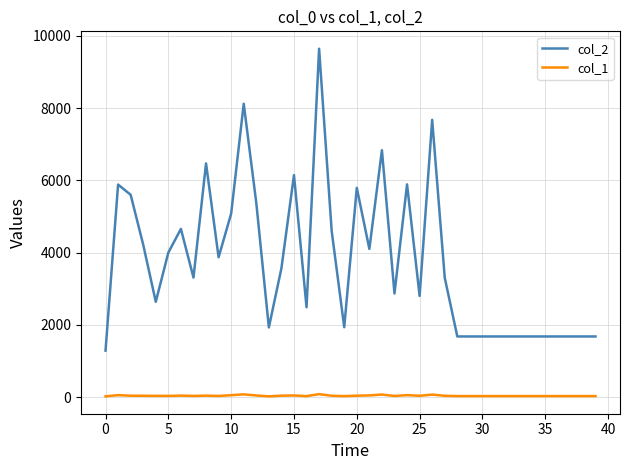

Rank the series by their average value, from lowest to highest.

col_1, col_2